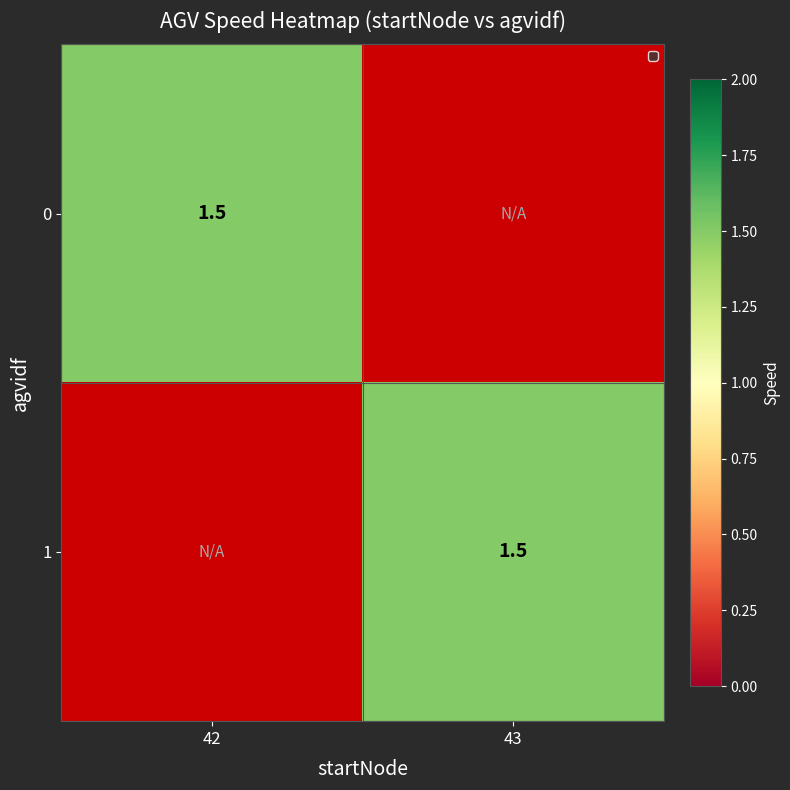

What is the difference between the 1 values at 42 and 43?

1.5